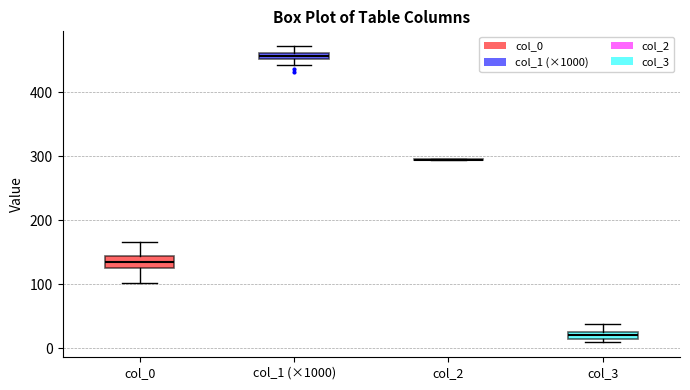

Where does the upper whisker of the box for col_1 (×1000) end on the y-axis? The values are not printed on the chart, so give them approximately, as read against the axis.

470